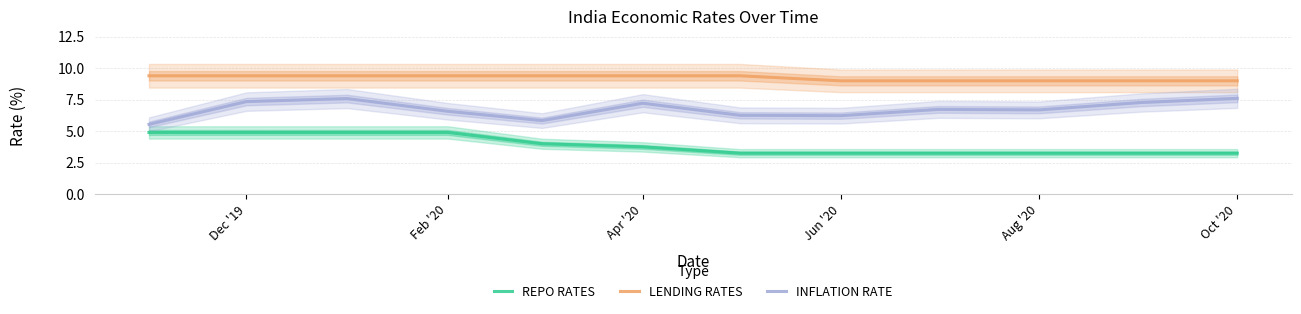

How many values in the INFLATION RATE series exceed 6?

10